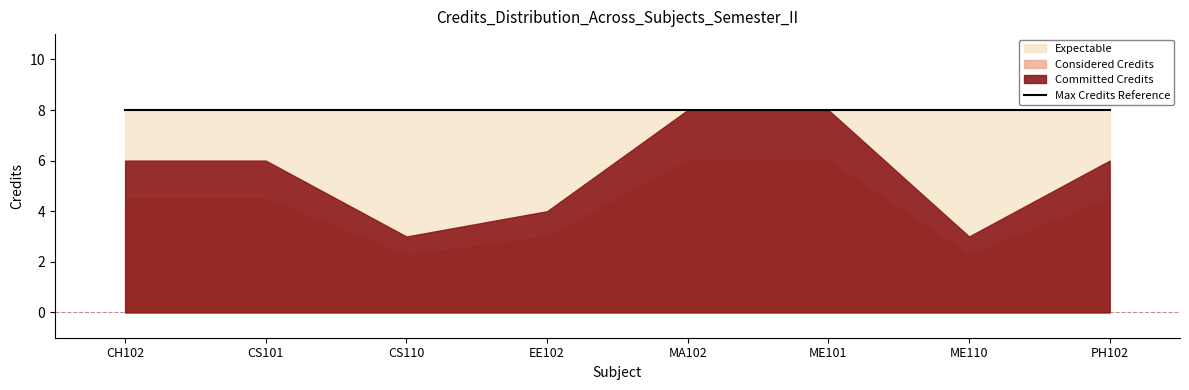

Approximately how many times larger is the value at MA102 compared to CS110?

2.7